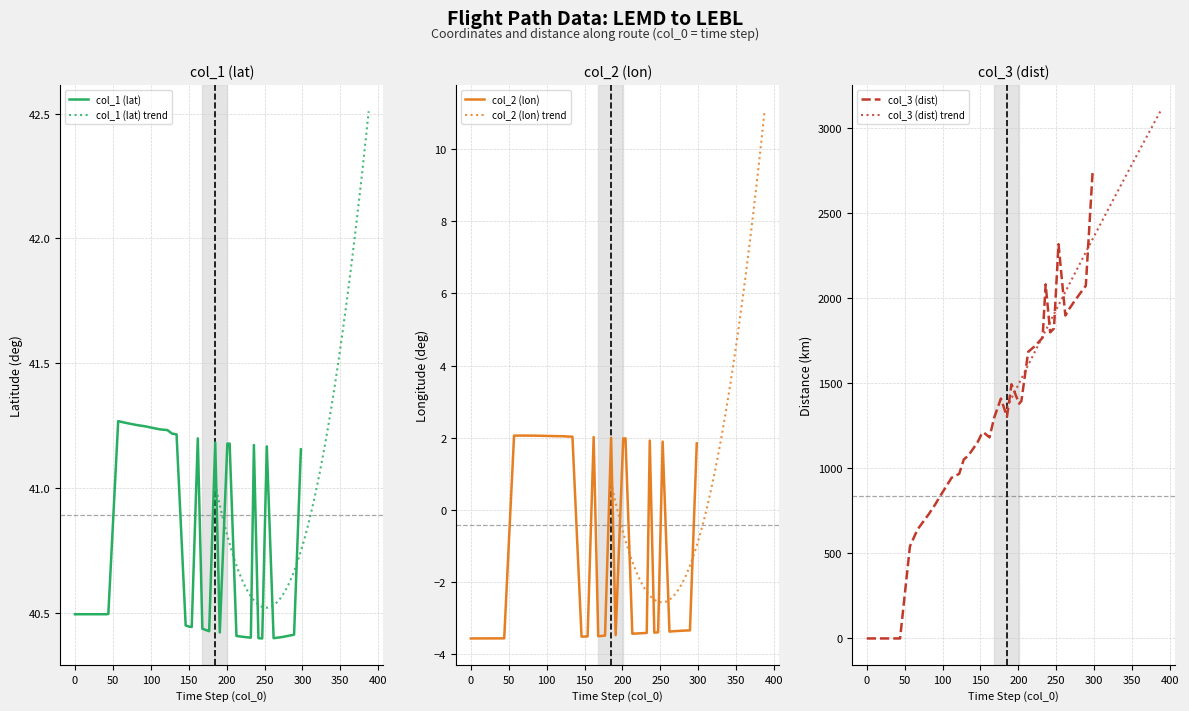

Reading left to right, what are all the values shown in this chart?

col_1 (lat): 40.5	40.5	40.5	41.3	41.3	41.3	41.2	41.2	41.2	41.2	41.2	41.2	40.4	40.4	40.4	41.2	40.4	40.4	41.2	40.4	41.2	41.2	40.4	40.4	40.4	40.4	41.2	40.4	40.4	41.2	40.4	40.4	40.4	40.4	40.4	41.2
col_2 (lon): -3.6	-3.6	-3.6	2.1	2.1	2.1	2.1	2.1	2.0	2.0	2.0	2.0	-3.5	-3.5	-3.5	2.0	-3.5	-3.5	2.0	-3.5	2.0	2.0	-3.4	-3.4	-3.4	-3.4	1.9	-3.4	-3.4	1.9	-3.4	-3.4	-3.4	-3.3	-3.3	1.8
col_3 (dist): 0.0	0.0	0.0	541.0	640.0	731.0	792.0	830.0	944.0	967.0	1051.0	1074.0	1150.0	1196.0	1211.0	1181.0	1295.0	1409.0	1303.0	1493.0	1379.0	1394.0	1684.0	1691.0	1722.0	1767.0	2080.0	1798.0	1821.0	2316.0	1897.0	1935.0	1981.0	2042.0	2072.0	2743.0